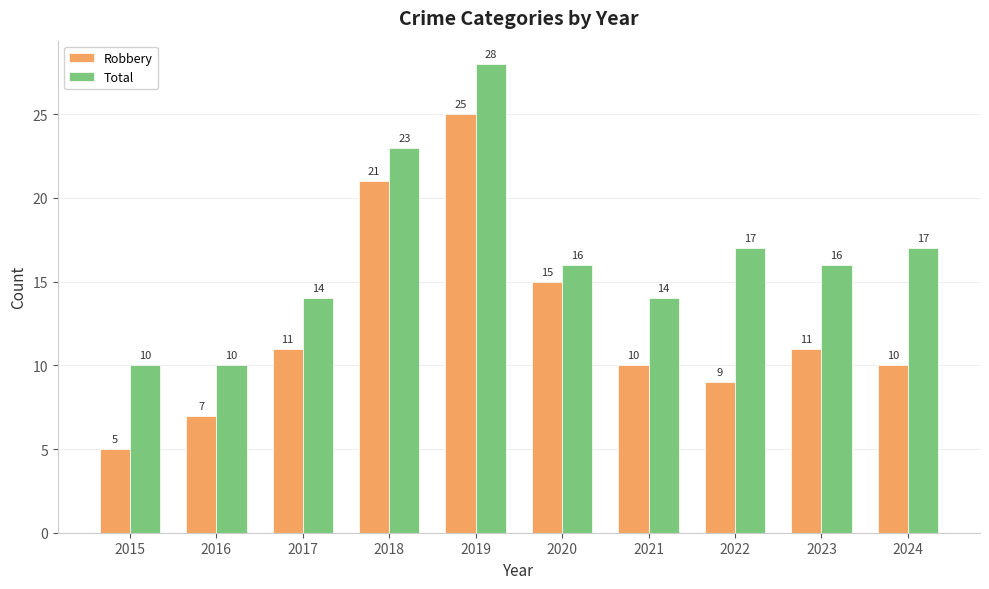

How many data points does each series have?

10